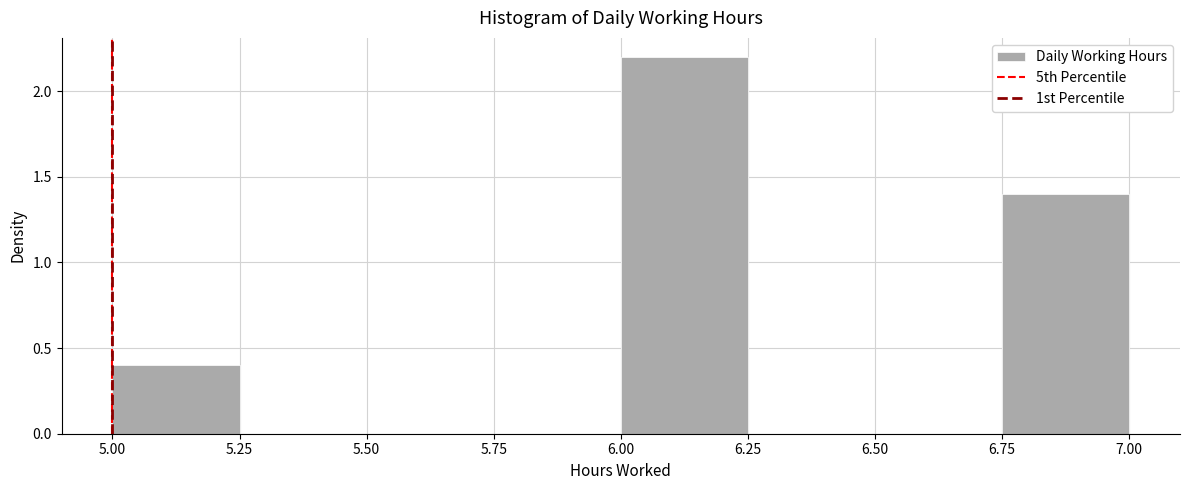

Which range on the x-axis has the tallest bar?

6.00 to 6.25